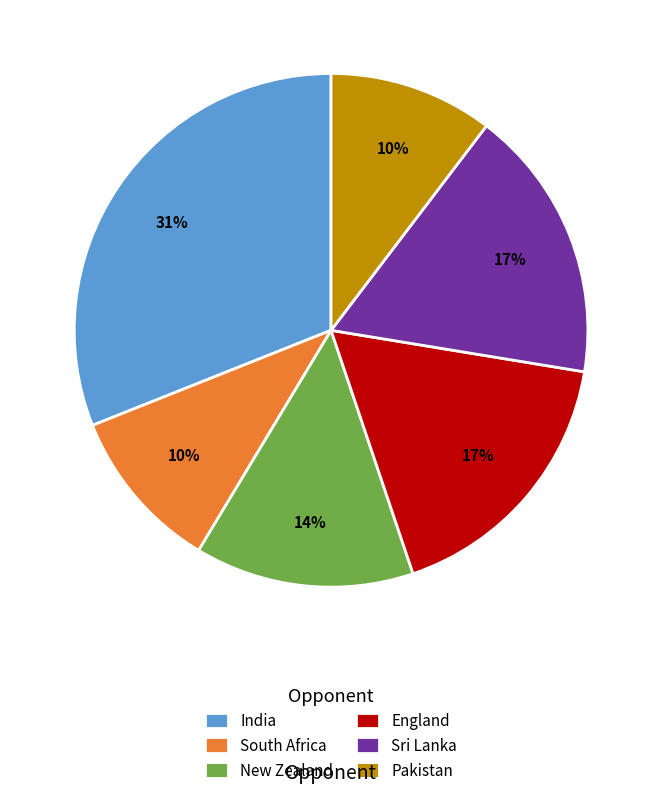

How many segments does this pie chart have?

6